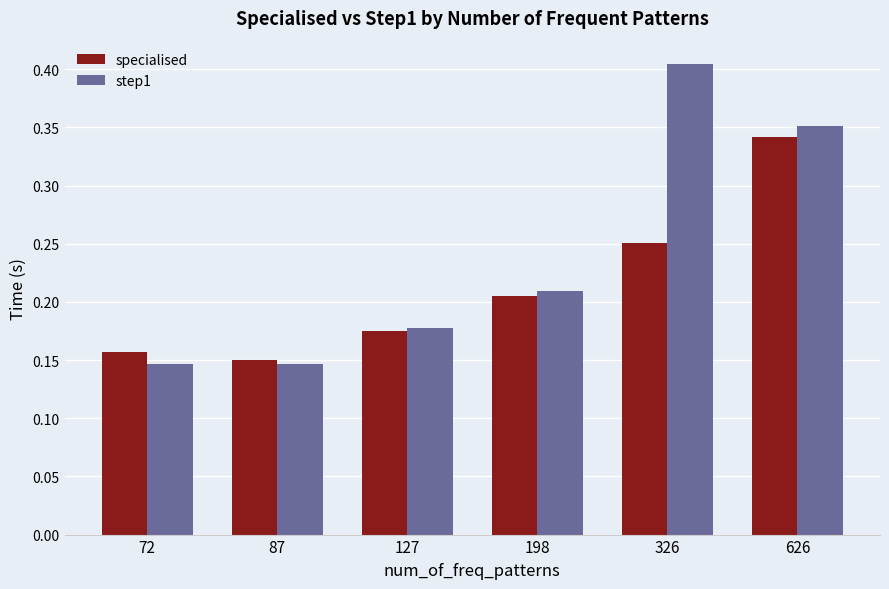

What are all the series names shown in the legend?

specialised, step1